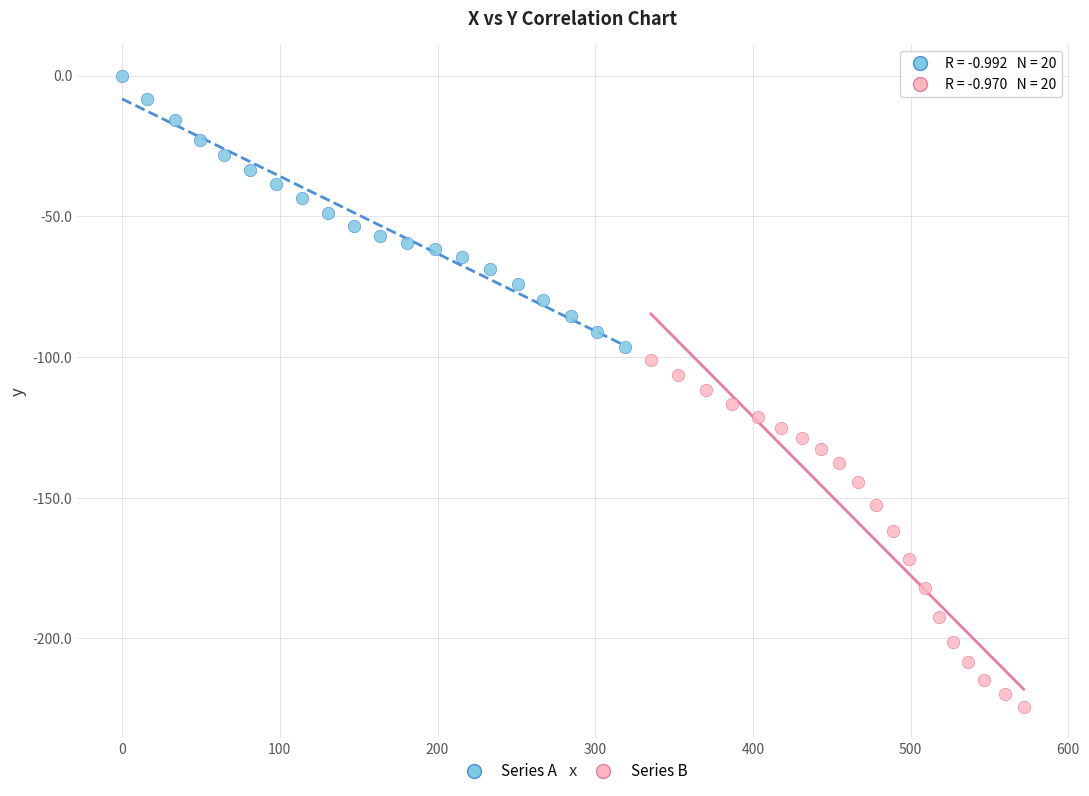

Which series has the widest spread of Y values?

Series B